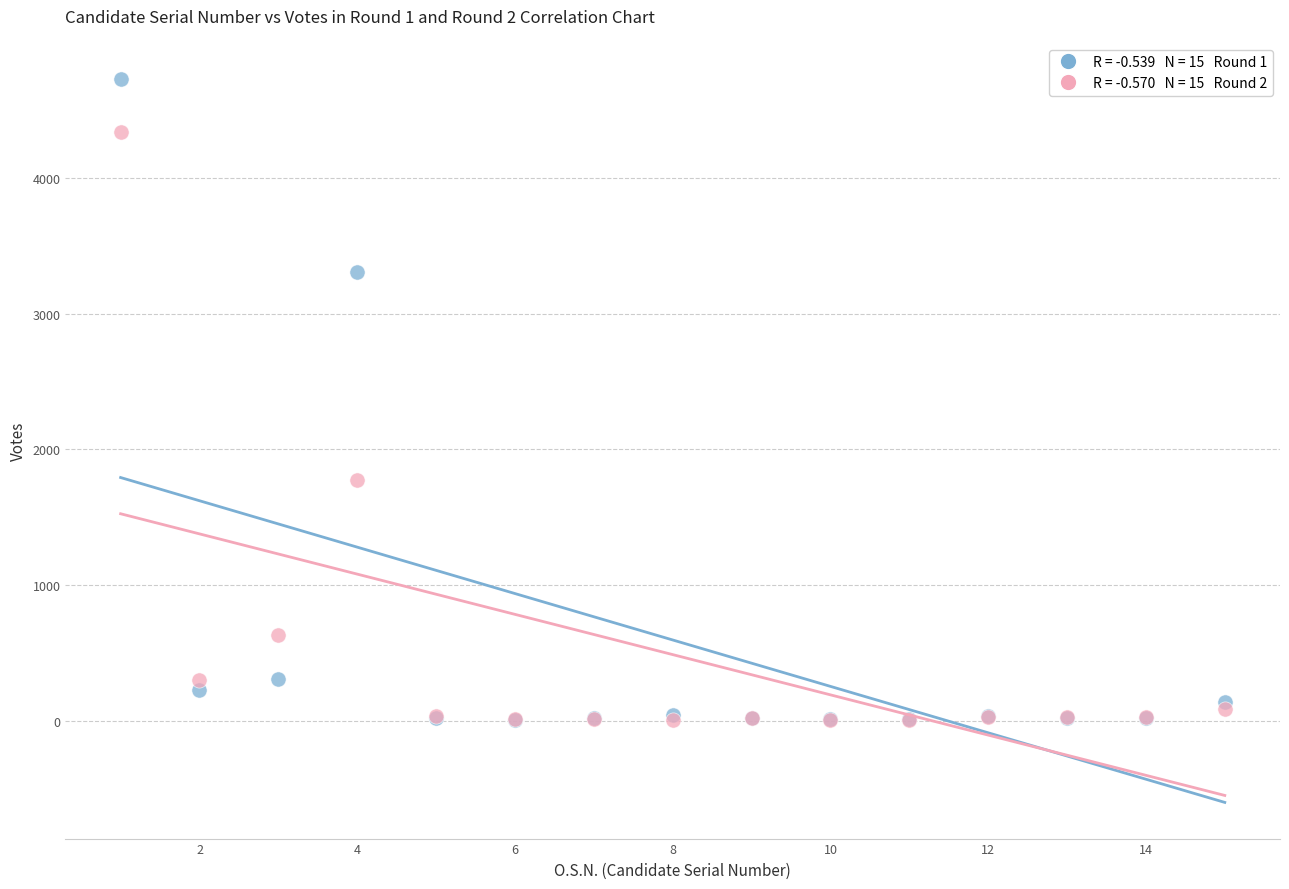

Across all series, what Y value is closest to 2365?

1771